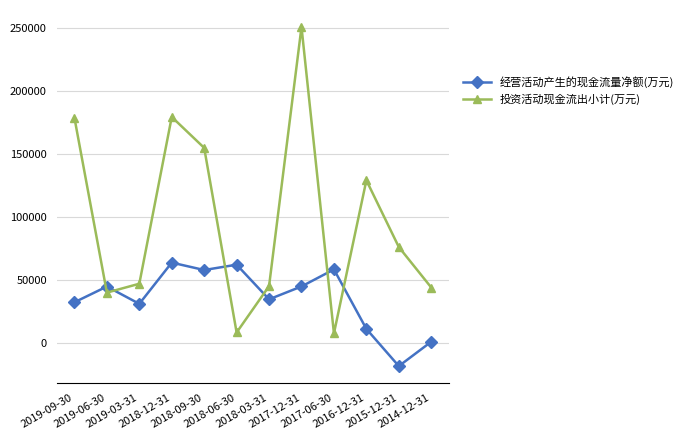

What is the difference between the maximum and minimum values in the 投资活动现金流出小计(万元) series?

243529